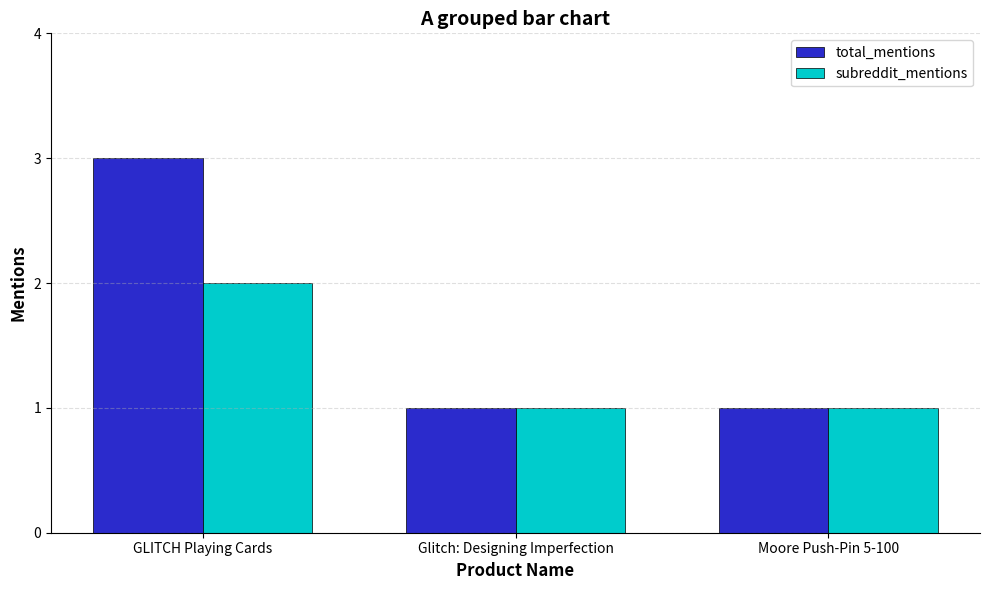

Count the number of categories in the chart.

3